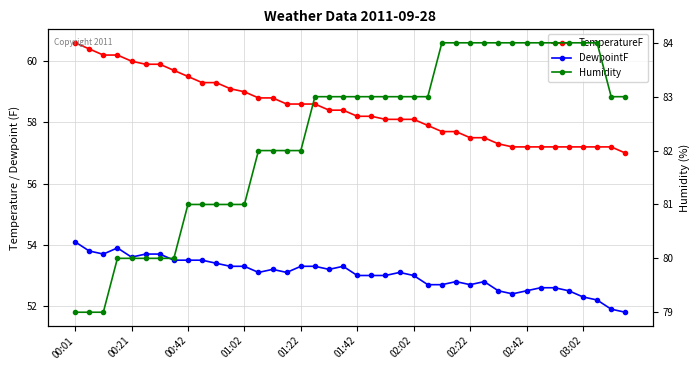

Is the value of DewpointF at 24 greater than the value of Humidity at 35?

No